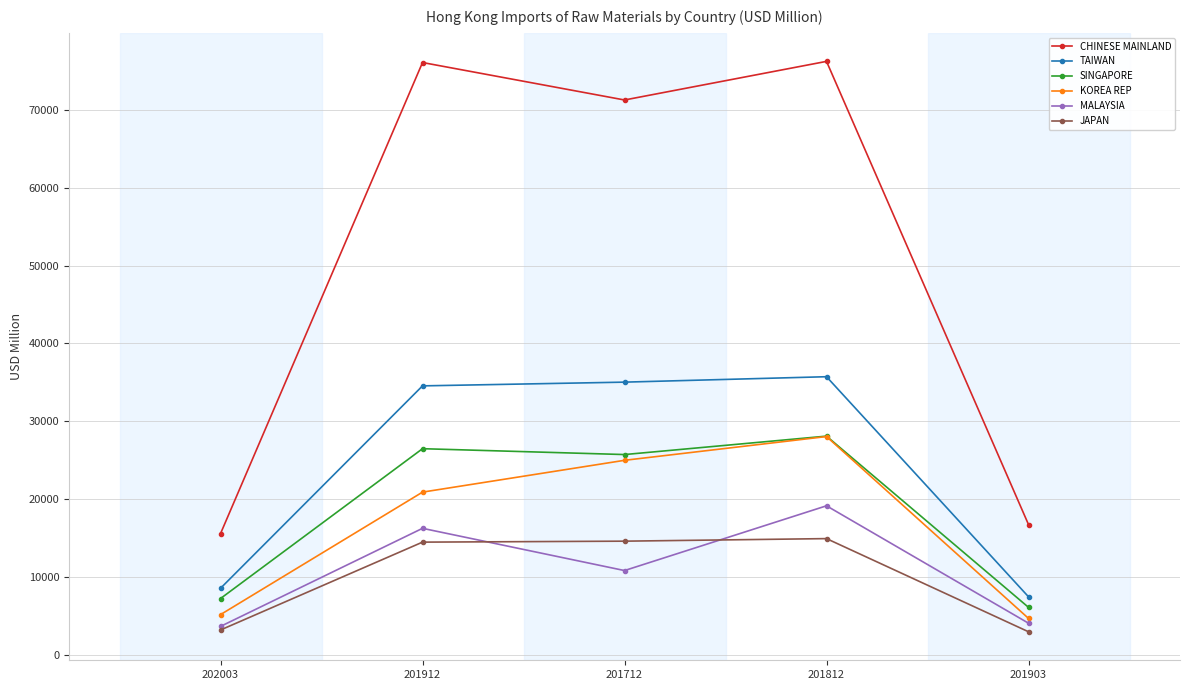

True or false: JAPAN and TAIWAN cross at least once.

False